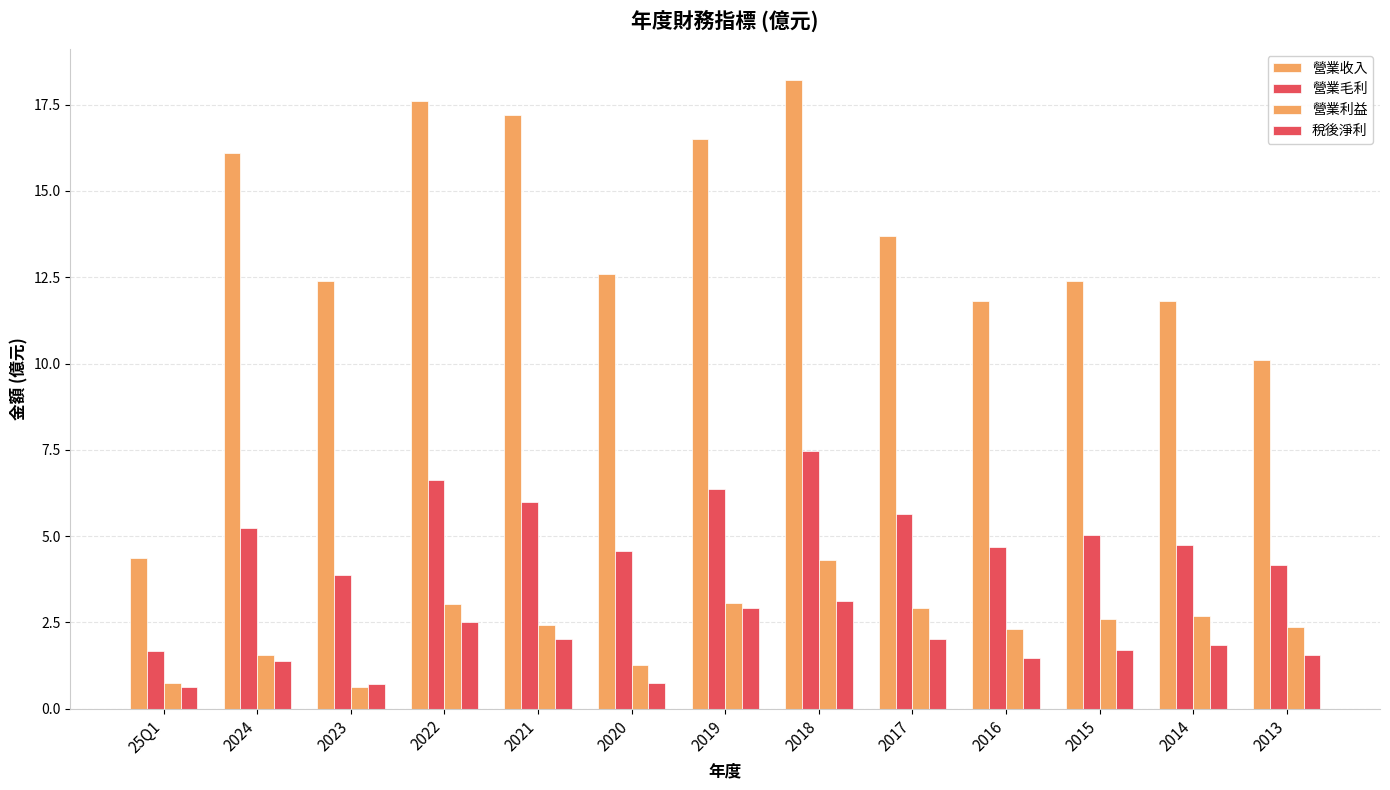

True or false: 營業收入 has a value of 15.7 at 2014.

False